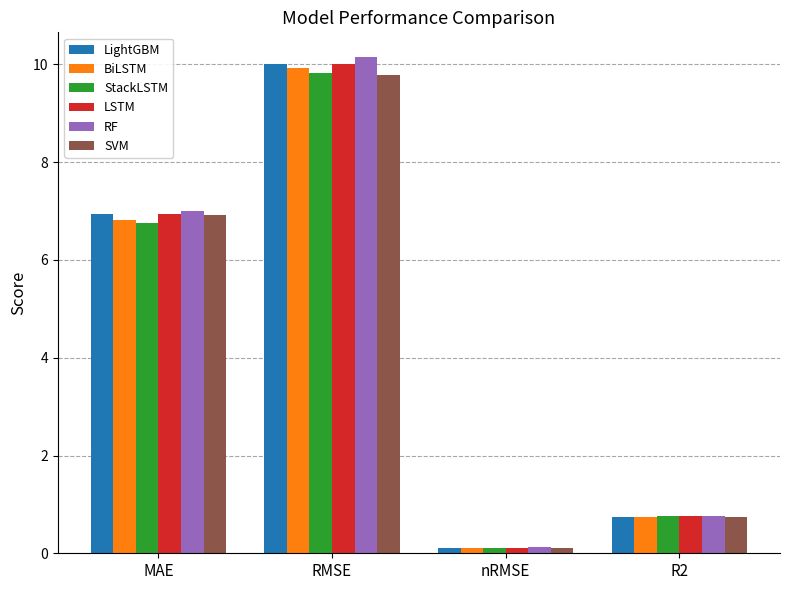

What is the approximate value of LSTM at nRMSE?

0.1